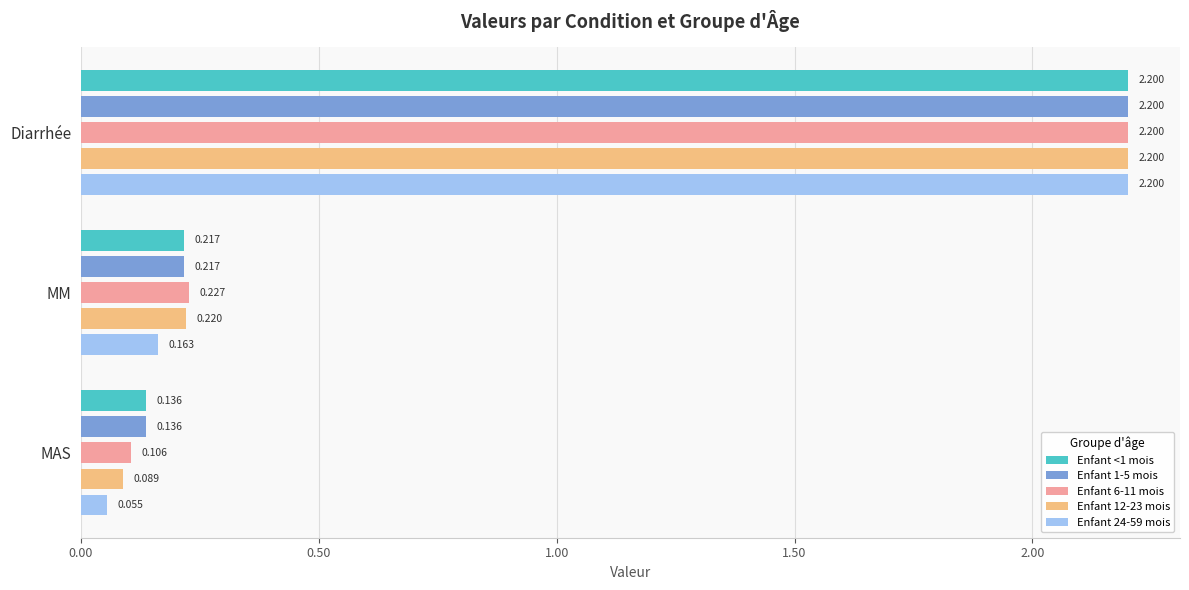

Is the value of Enfant <1 mois at Diarrhée greater than the value of Enfant 12-23 mois at MAS?

Yes